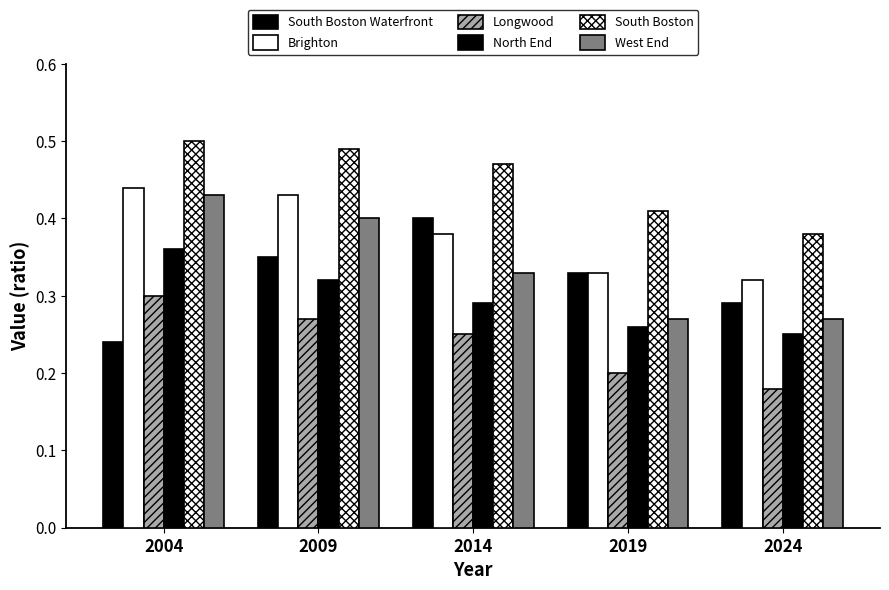

What is the difference between the highest and lowest values at 2019?

0.2